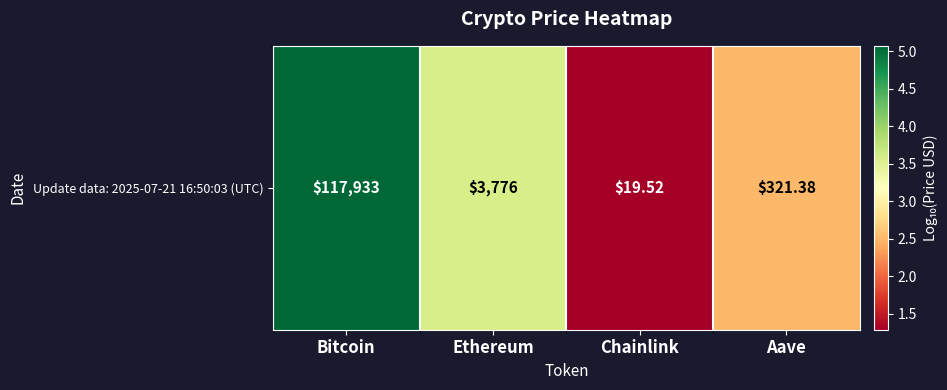

Approximately how many times larger is the value at Ethereum compared to Chainlink?

2.8